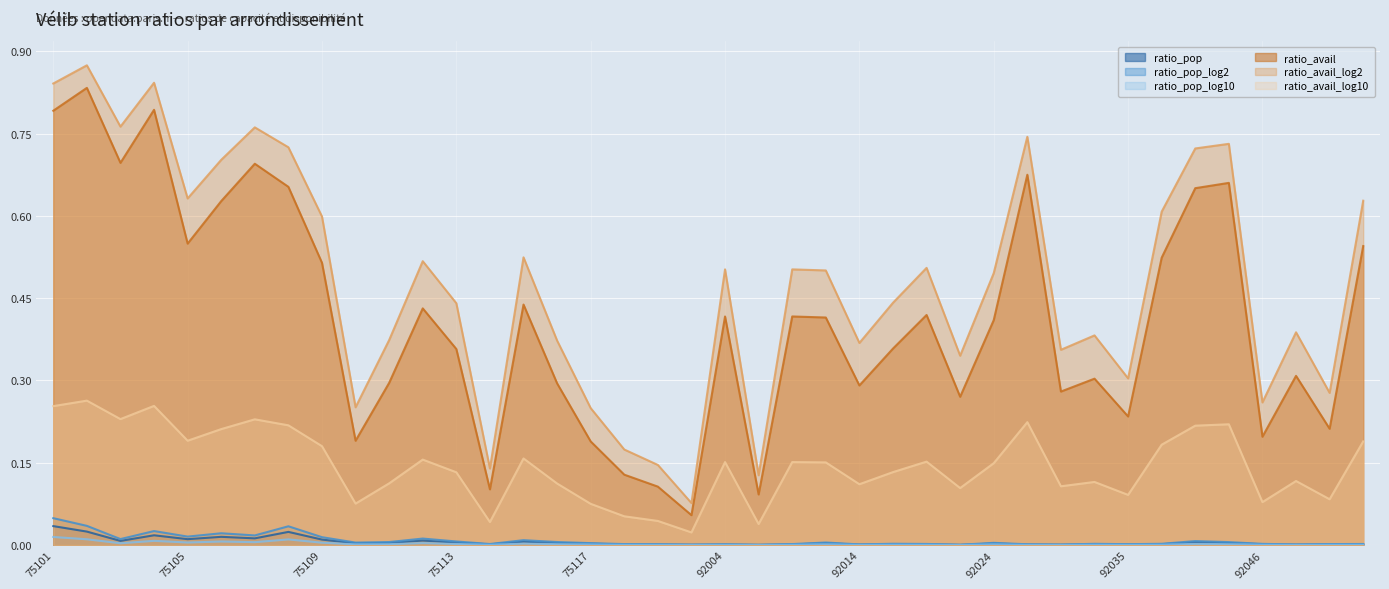

What is the spread (max minus min) of values at 92048?

0.4